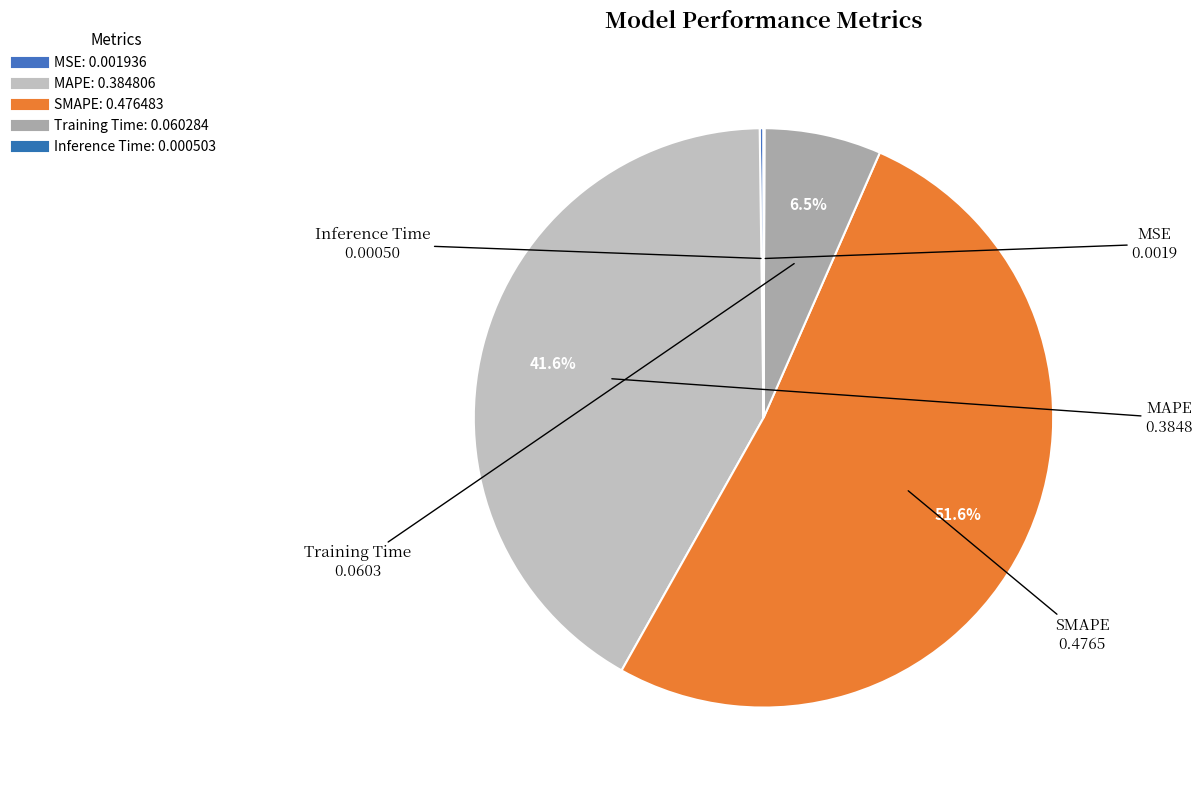

To the nearest percent, what is the combined percentage of Training Time and Inference Time?

7%